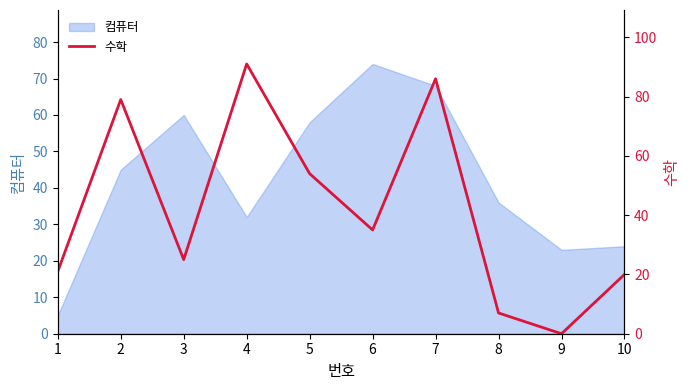

The value of 컴퓨터 at 6 is 74. True or false?

True